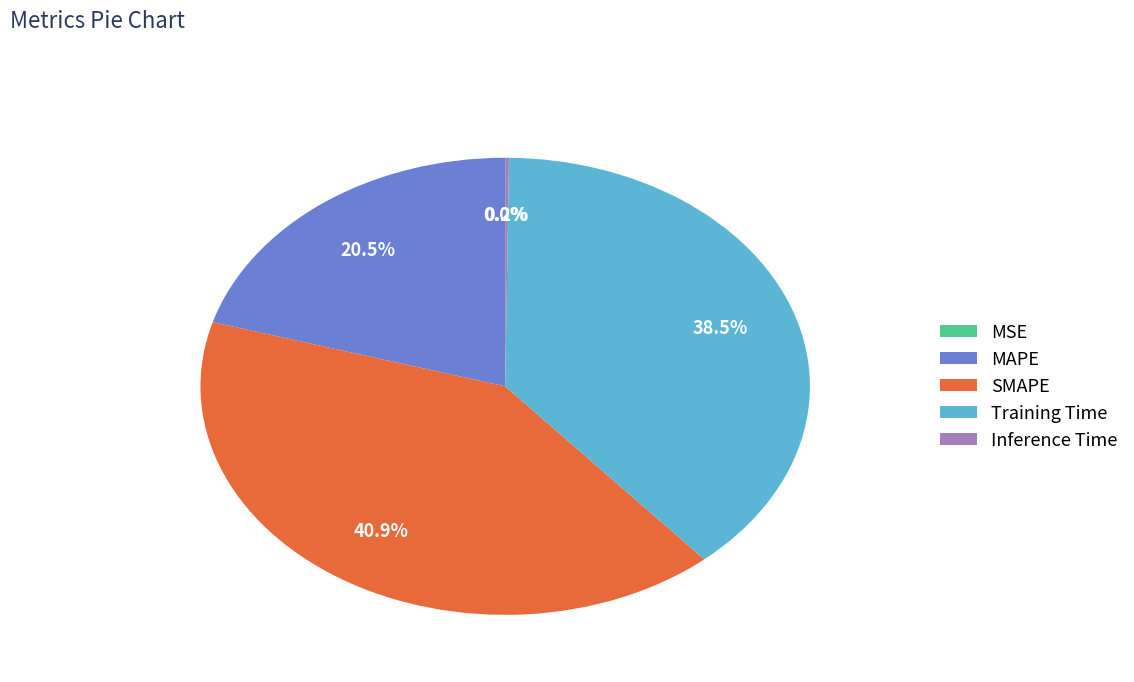

Which slice is the largest?

SMAPE